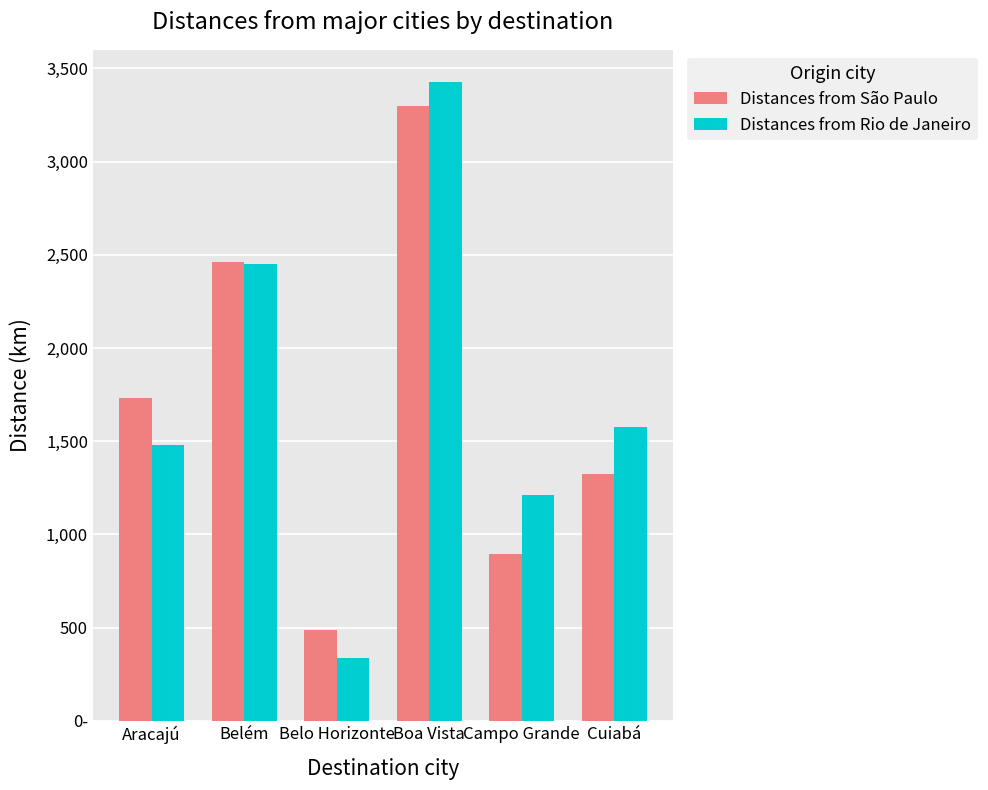

What is the greatest value displayed?

3428